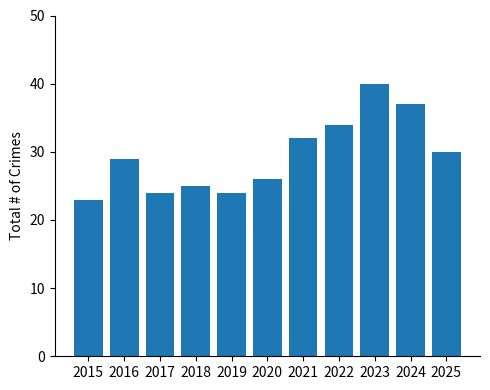

What is the value of the 5th bar from the left?

24